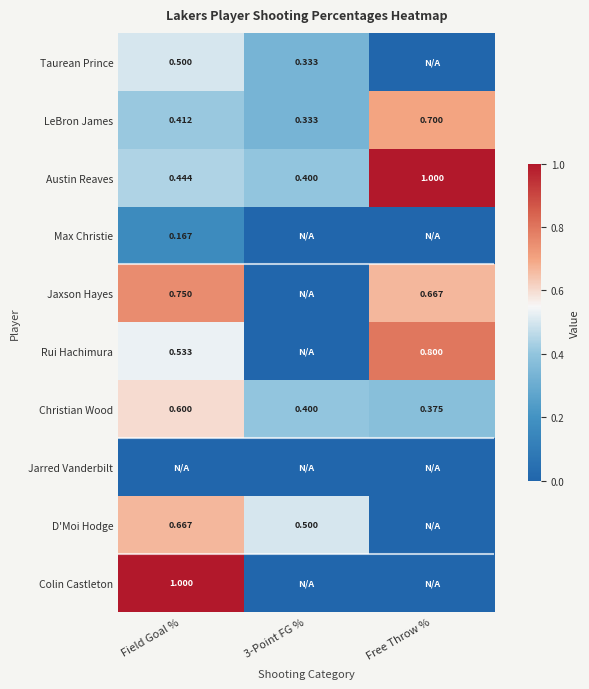

Where is Christian Wood nearest to the value 0?

Free Throw %